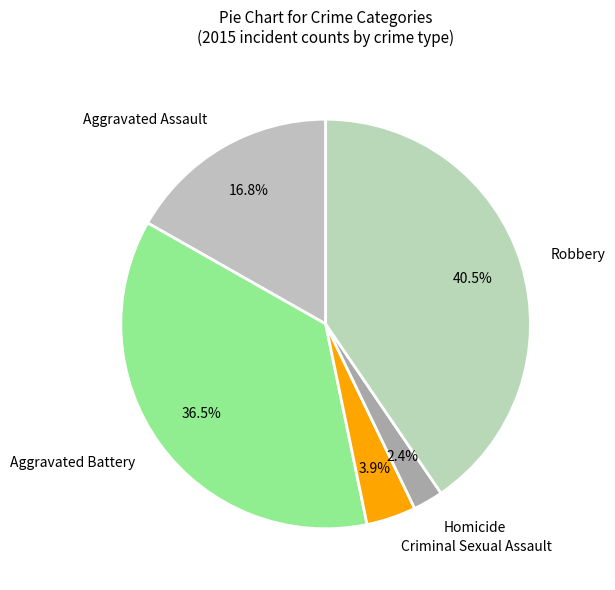

Which has a higher value, Homicide or Aggravated Assault?

Aggravated Assault